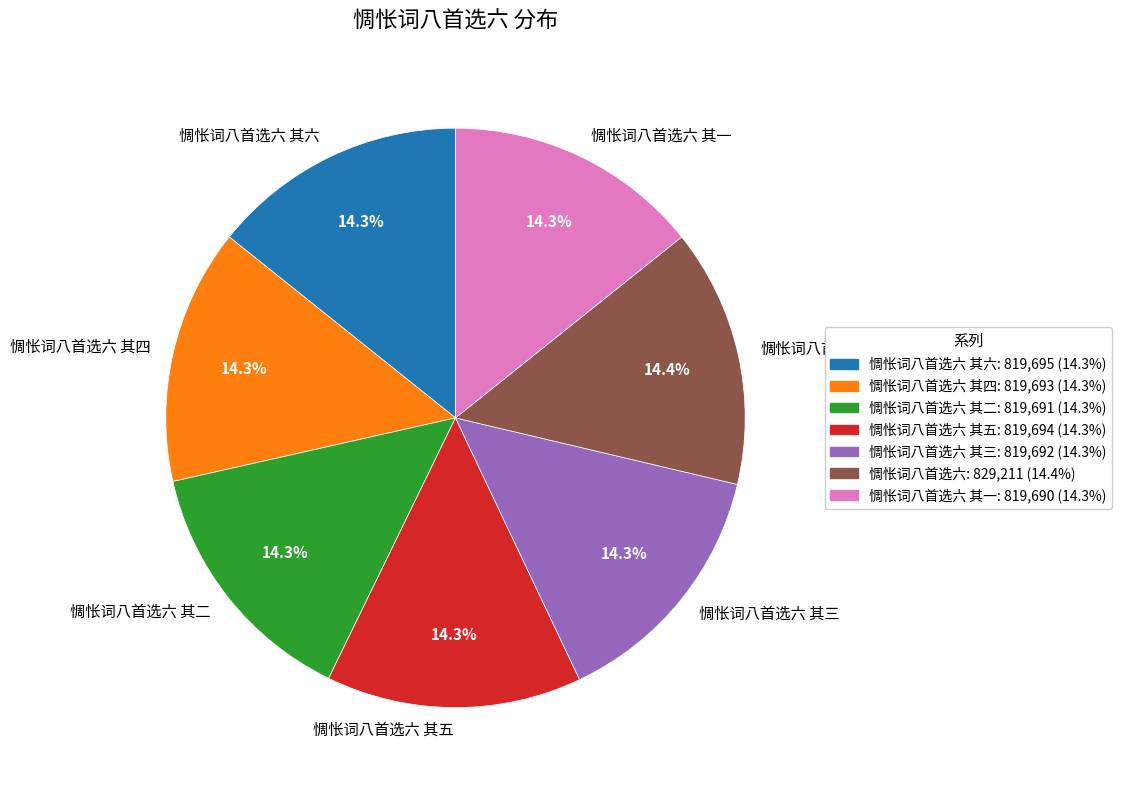

What is the ratio of the value at 惆怅词八首选六 其一 to the value at 惆怅词八首选六 其四?

1.0